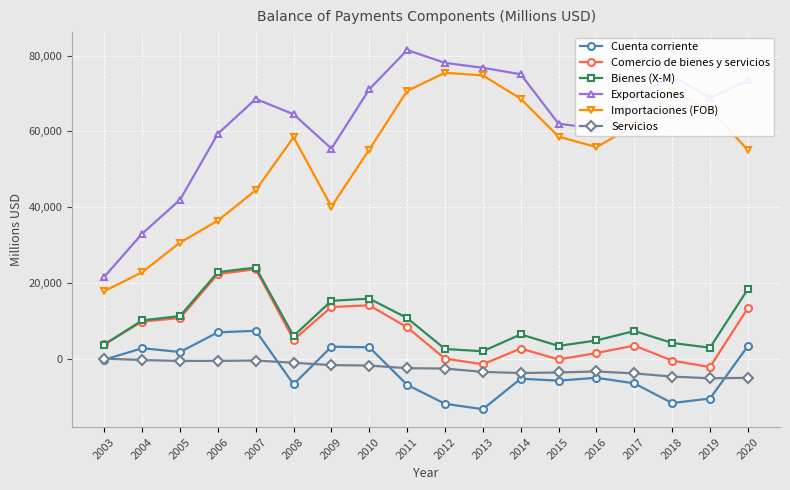

Which series has the largest total across all categories?

Exportaciones